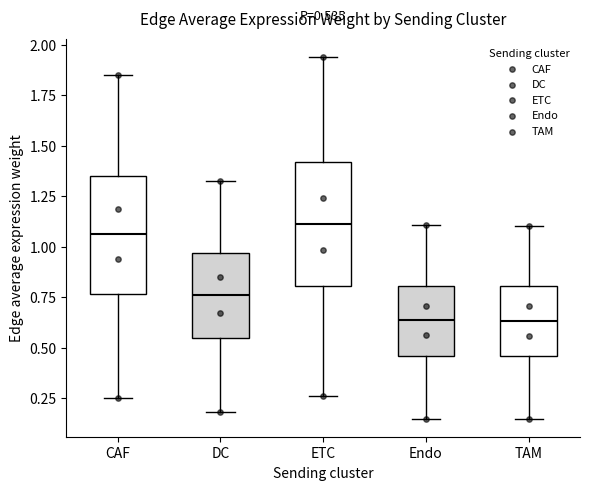

Which box has the highest median line?

ETC